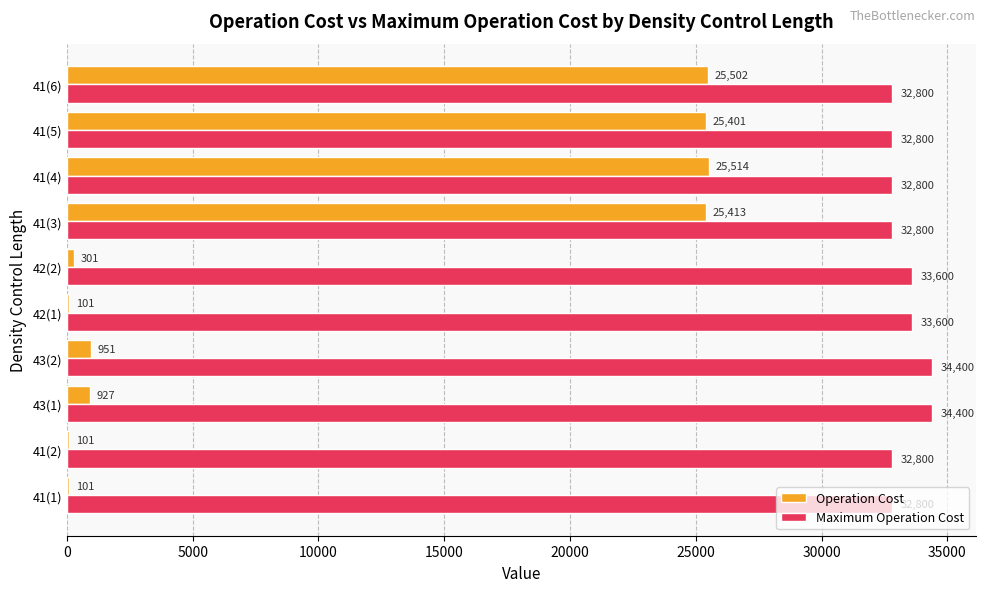

True or false: Operation Cost has a value of 36070 at 41(5).

False